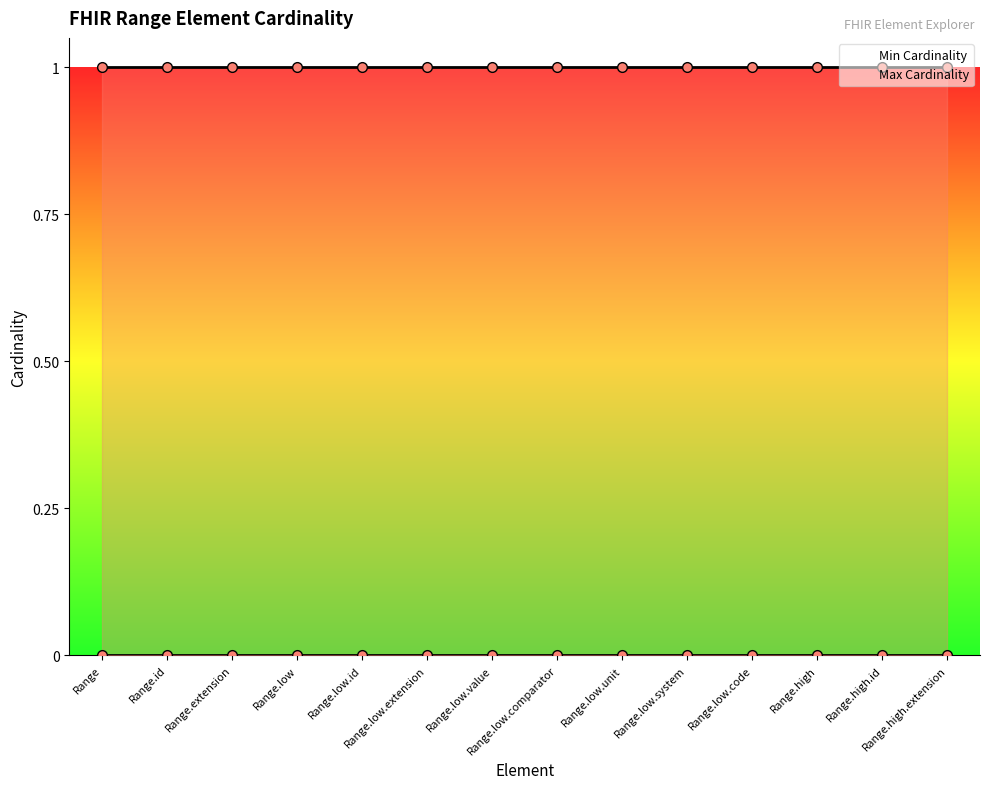

What is the label of the 6th point from the left?

Range.low.extension